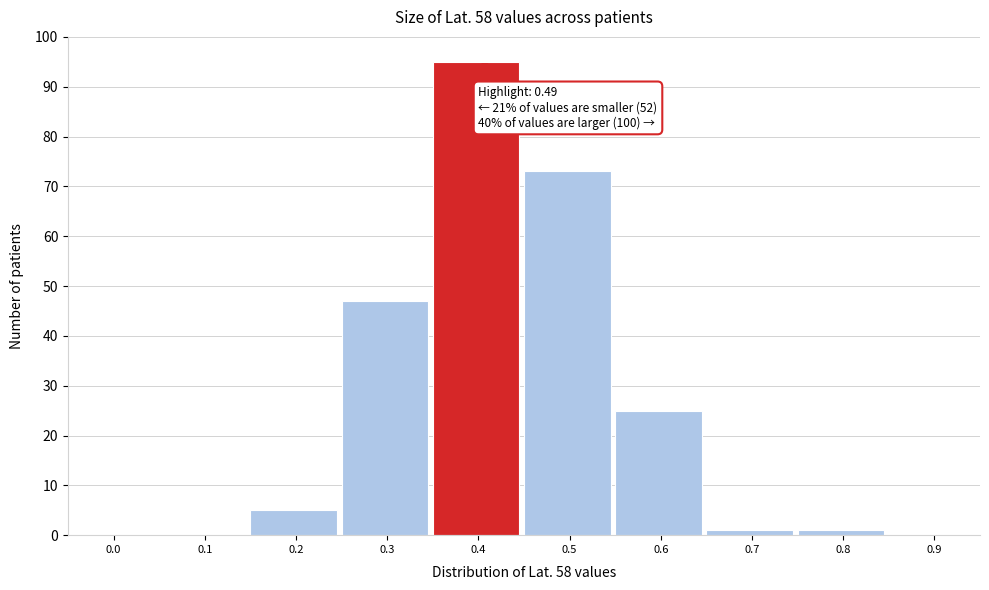

Reading left to right, transcribe all the data shown in this chart.

0.0=0	0.1=0	0.2=5	0.3=47	0.4=95	0.5=73	0.6=25	0.7=1	0.8=1	0.9=0